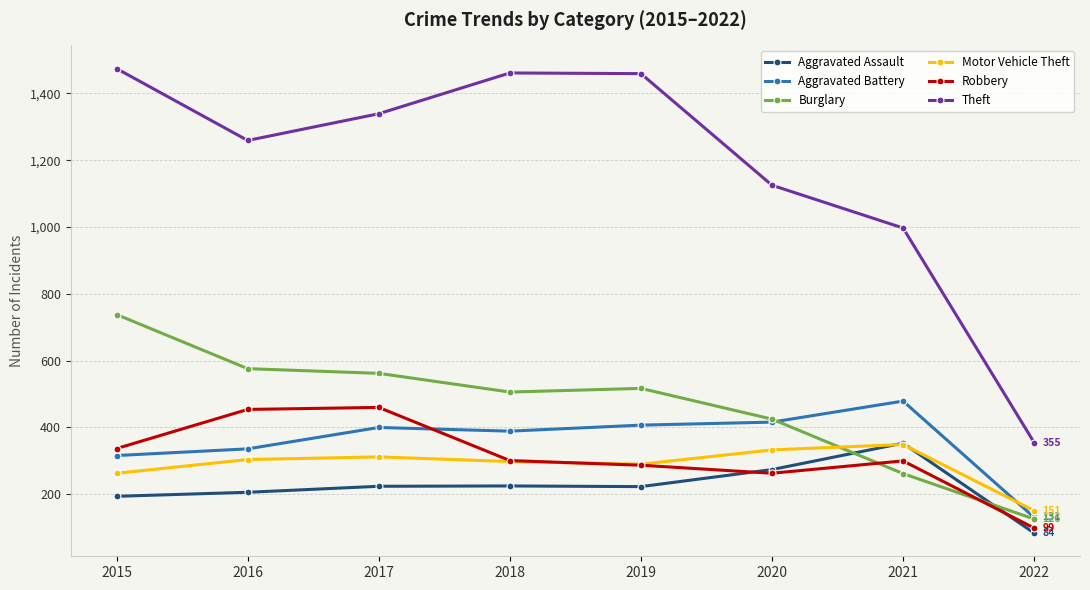

What is the difference between the Burglary values at 2022 and 2020?

299